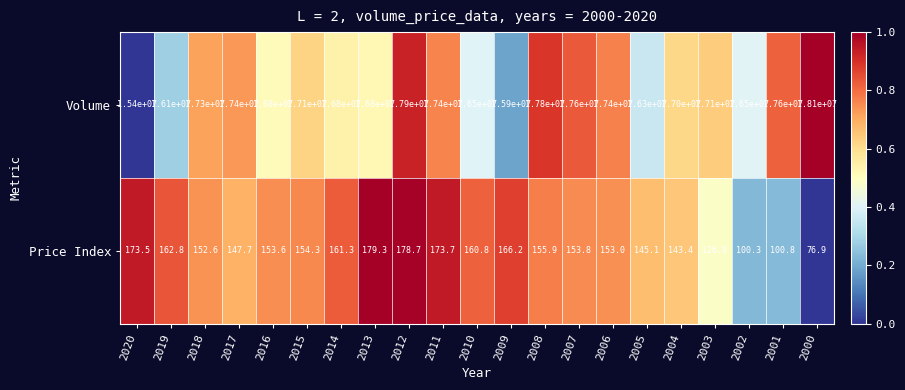

What is the greatest value displayed?

18100000.0